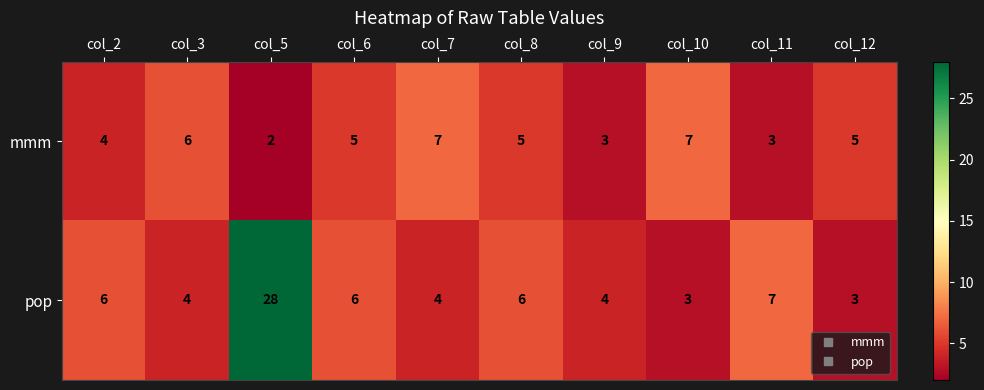

What is the highest value of the mmm series?

7